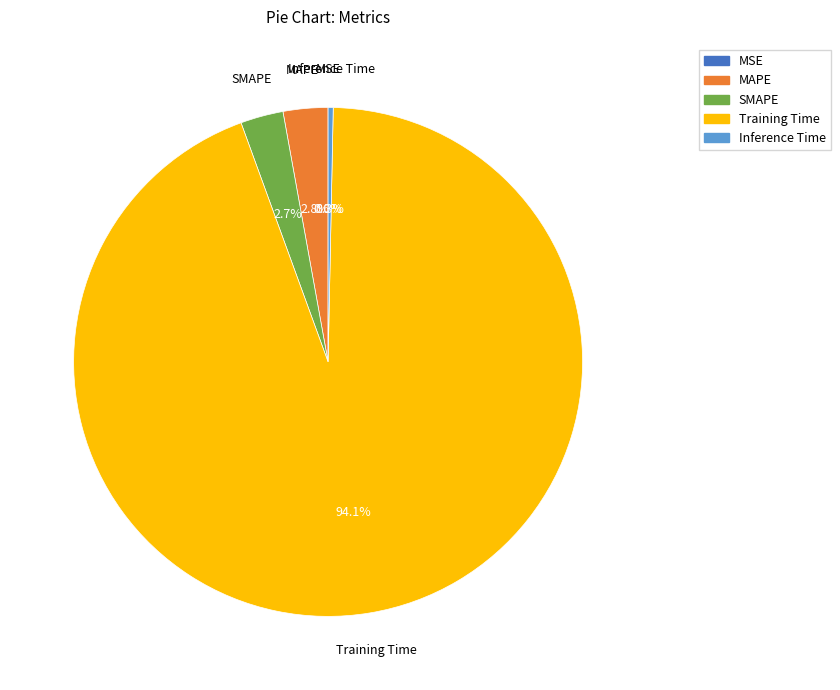

Combined, do Inference Time and Training Time account for over 50%?

Yes